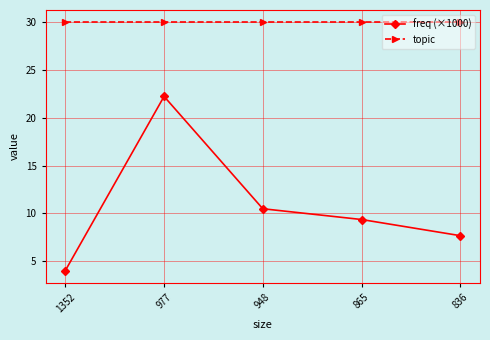

What is the average value of the topic series?

30.0